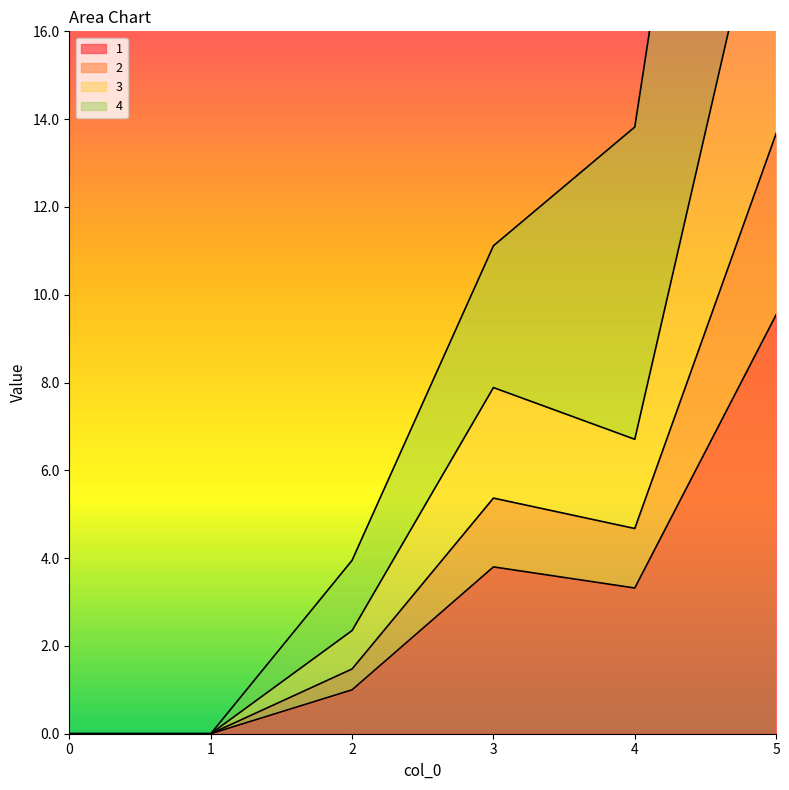

How many lines are shown in the chart?

4